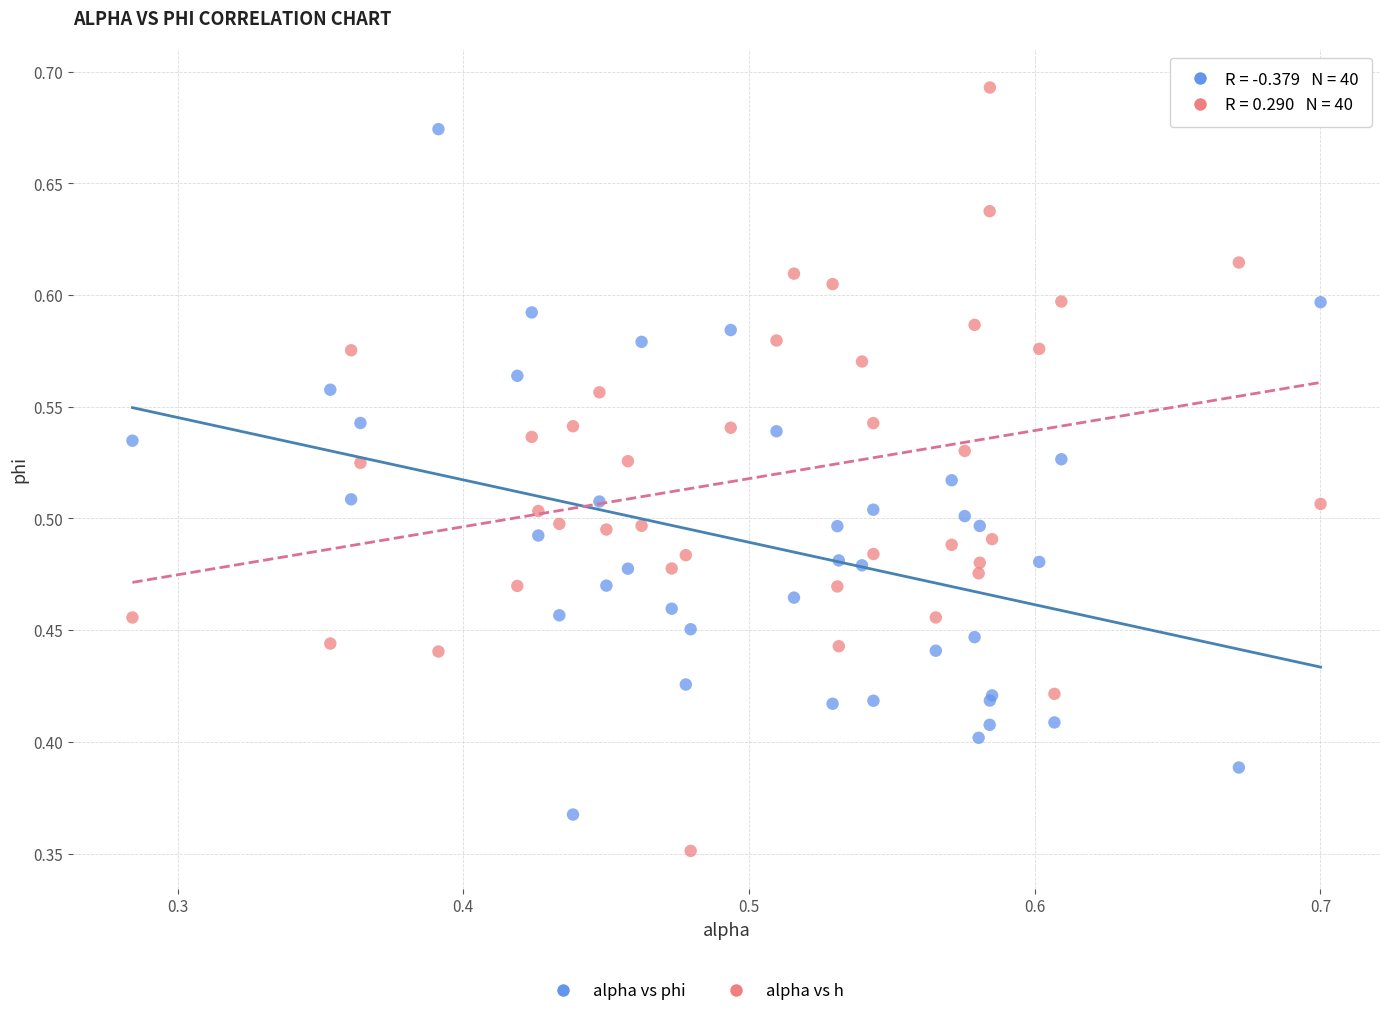

Which series has the largest Y range (max minus min)?

alpha vs h